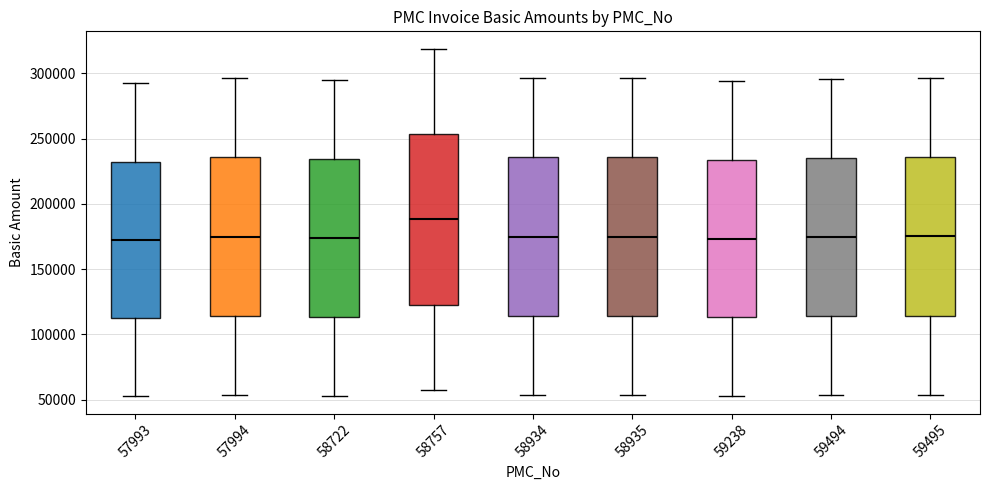

Where does the lower whisker of the box at x = 58722 end on the y-axis? The values are not printed on the chart, so give them approximately, as read against the axis.

55000